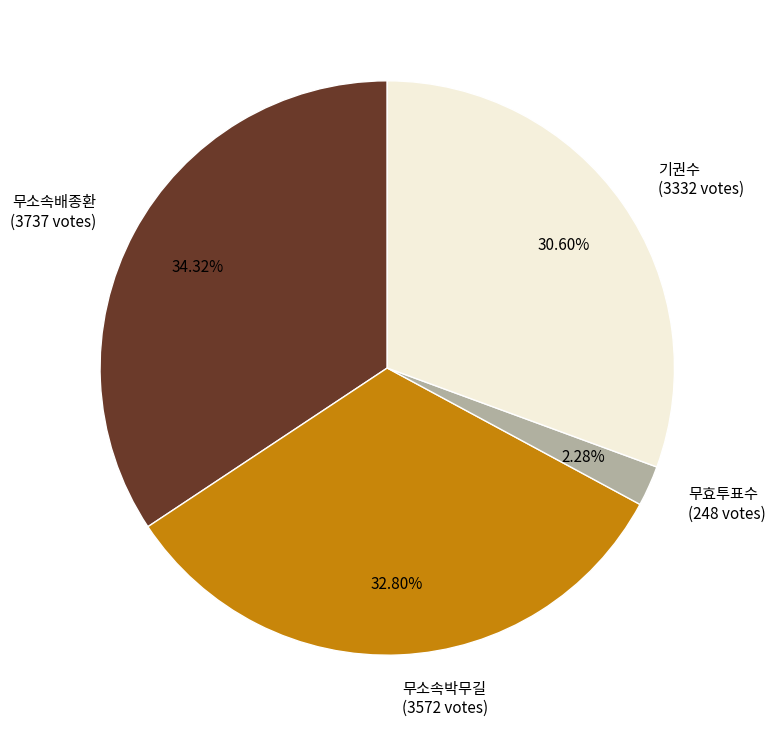

To the nearest percent, what portion does 기권수 represent?

31%